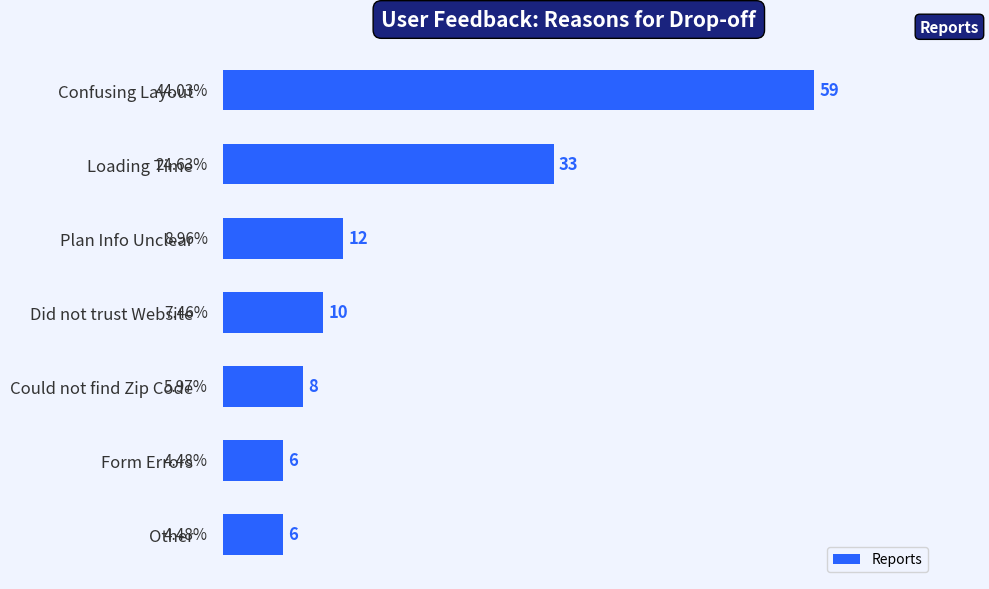

What is the average value?

19